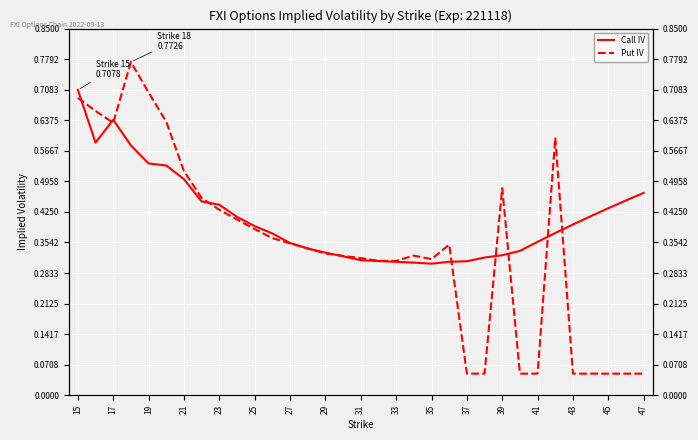

How many interior local valleys does the Call IV series have?

2